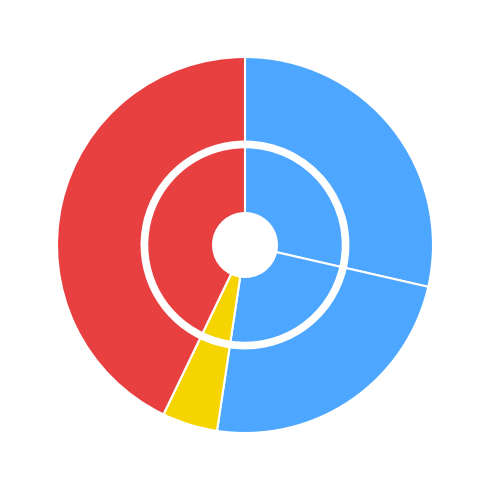

Combined, what portion of the pie is Homicide and Robbery?

42.9%